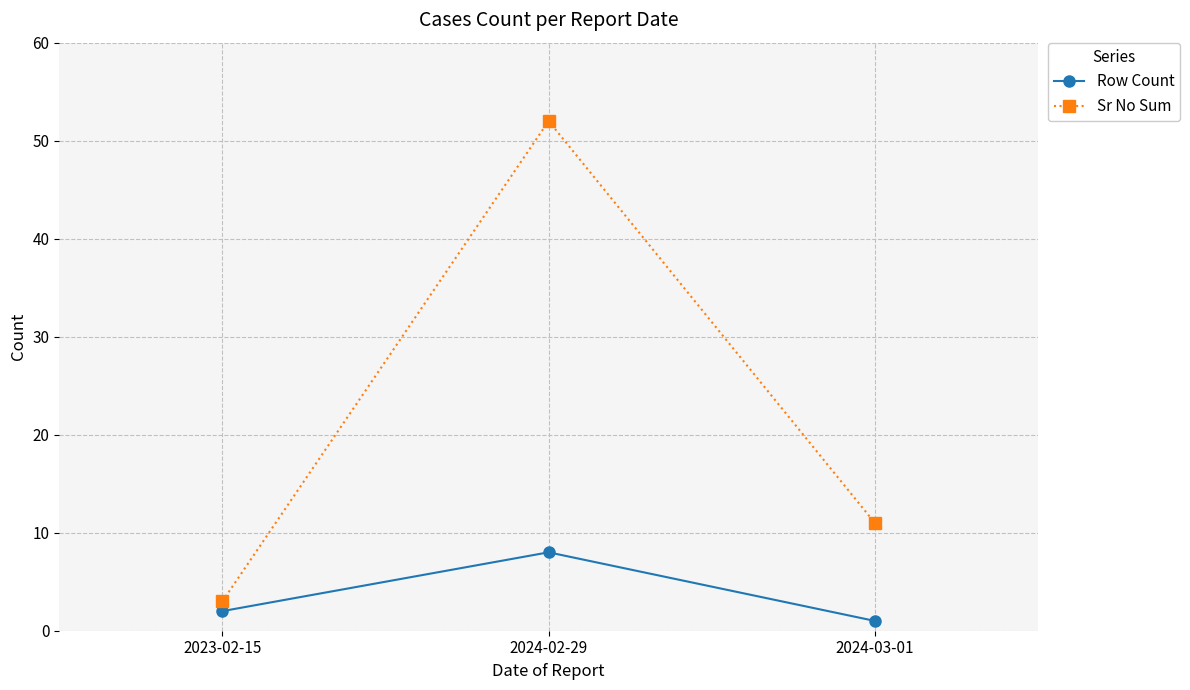

At which category does the chart reach its minimum across all series?

2024-03-01